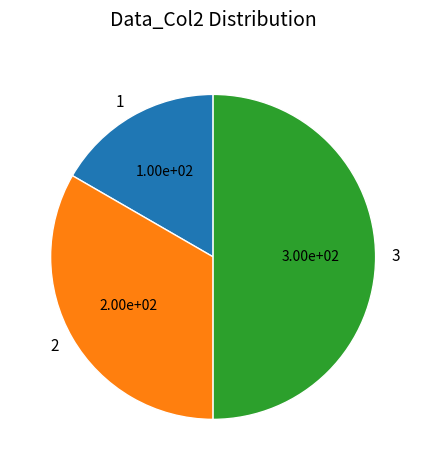

Which slice is the largest?

3